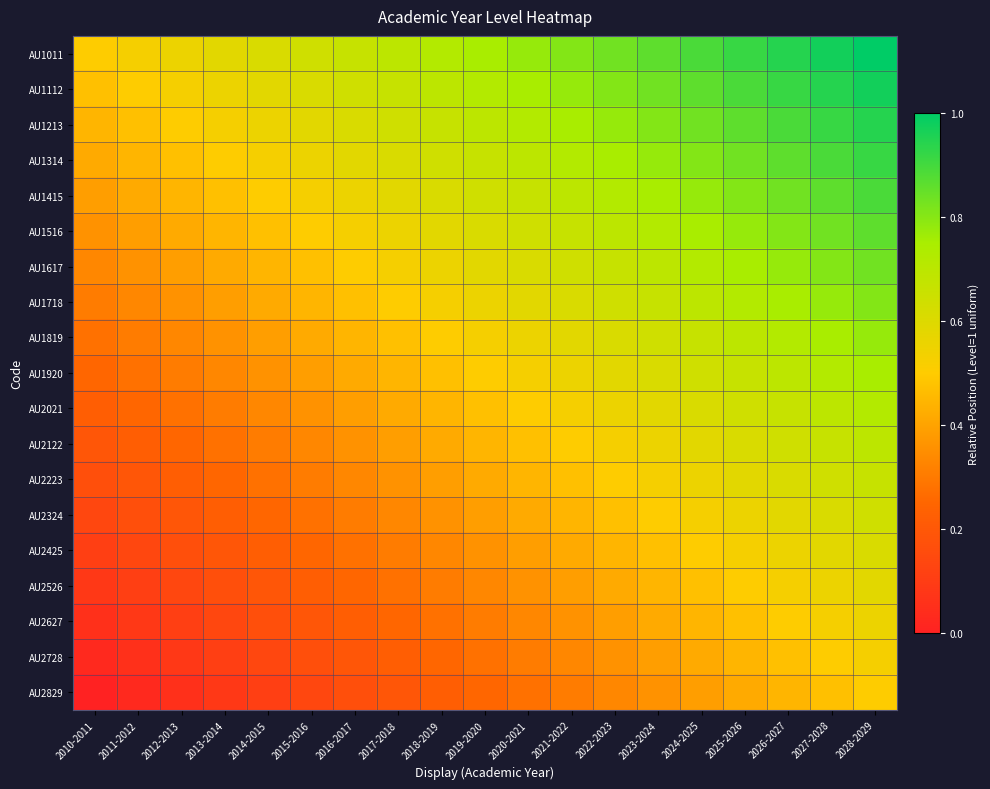

Which series has the largest total across all categories?

AU1011